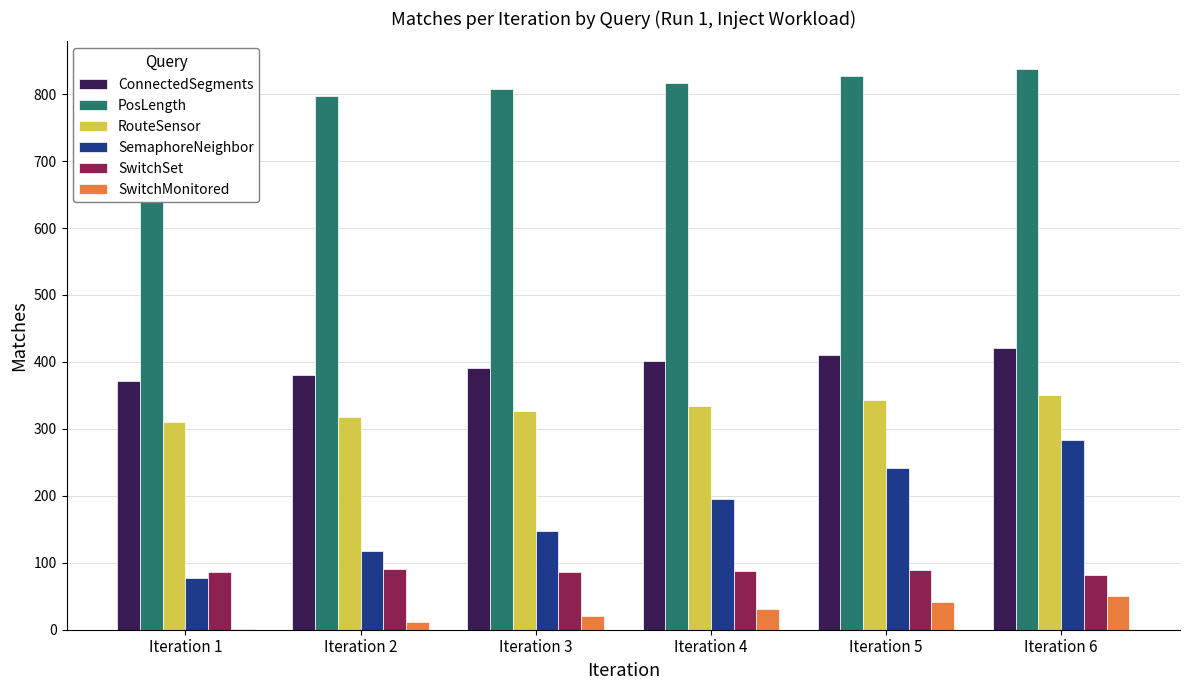

The RouteSensor series shows 199 at Iteration 3. True or false?

False